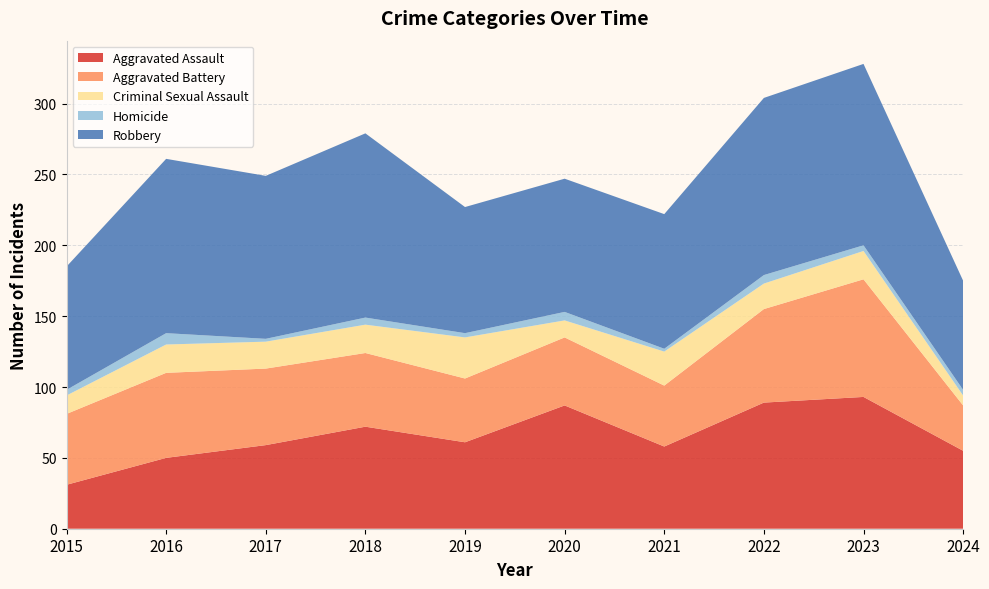

Reading left to right, transcribe all the data shown in this chart.

Aggravated Assault: 2015=31	2016=50	2017=59	2018=72	2019=61	2020=87	2021=58	2022=89	2023=93	2024=55
Aggravated Battery: 2015=50	2016=60	2017=54	2018=52	2019=45	2020=48	2021=43	2022=66	2023=83	2024=32
Criminal Sexual Assault: 2015=13	2016=20	2017=19	2018=20	2019=29	2020=12	2021=24	2022=18	2023=20	2024=7
Homicide: 2015=4	2016=8	2017=2	2018=5	2019=3	2020=6	2021=2	2022=6	2023=4	2024=4
Robbery: 2015=87	2016=123	2017=115	2018=130	2019=89	2020=94	2021=95	2022=125	2023=128	2024=77